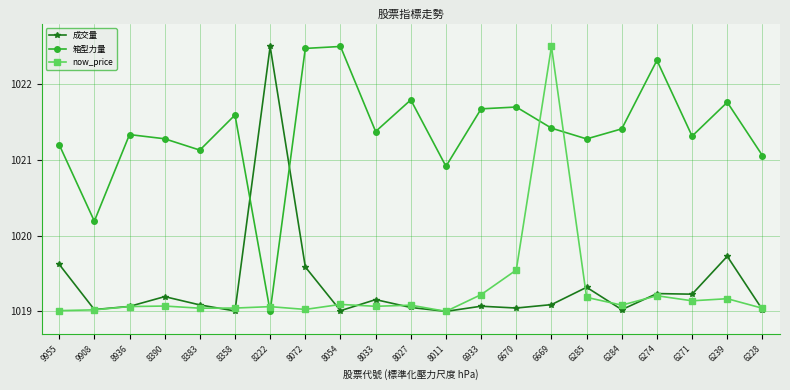

Which series changed the most between 8054 and 6284?

箱型力量